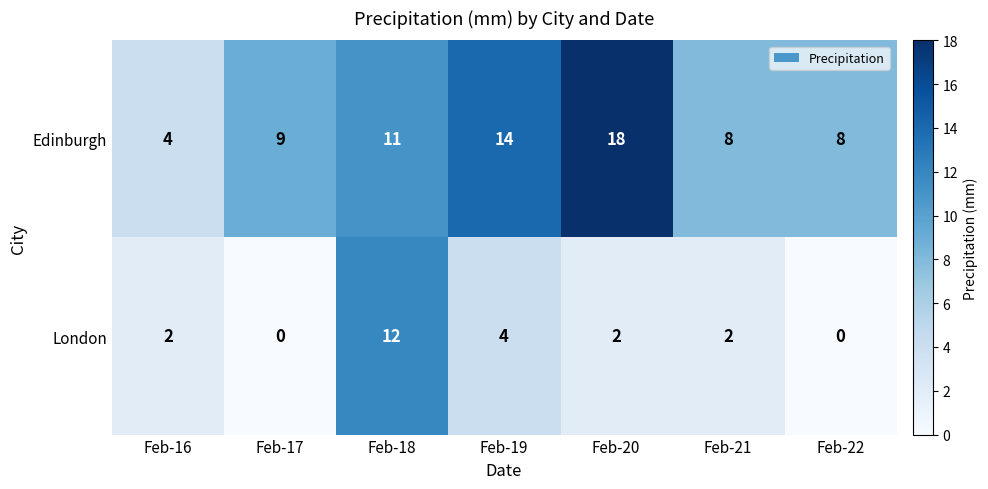

What is the maximum value shown in the chart?

18